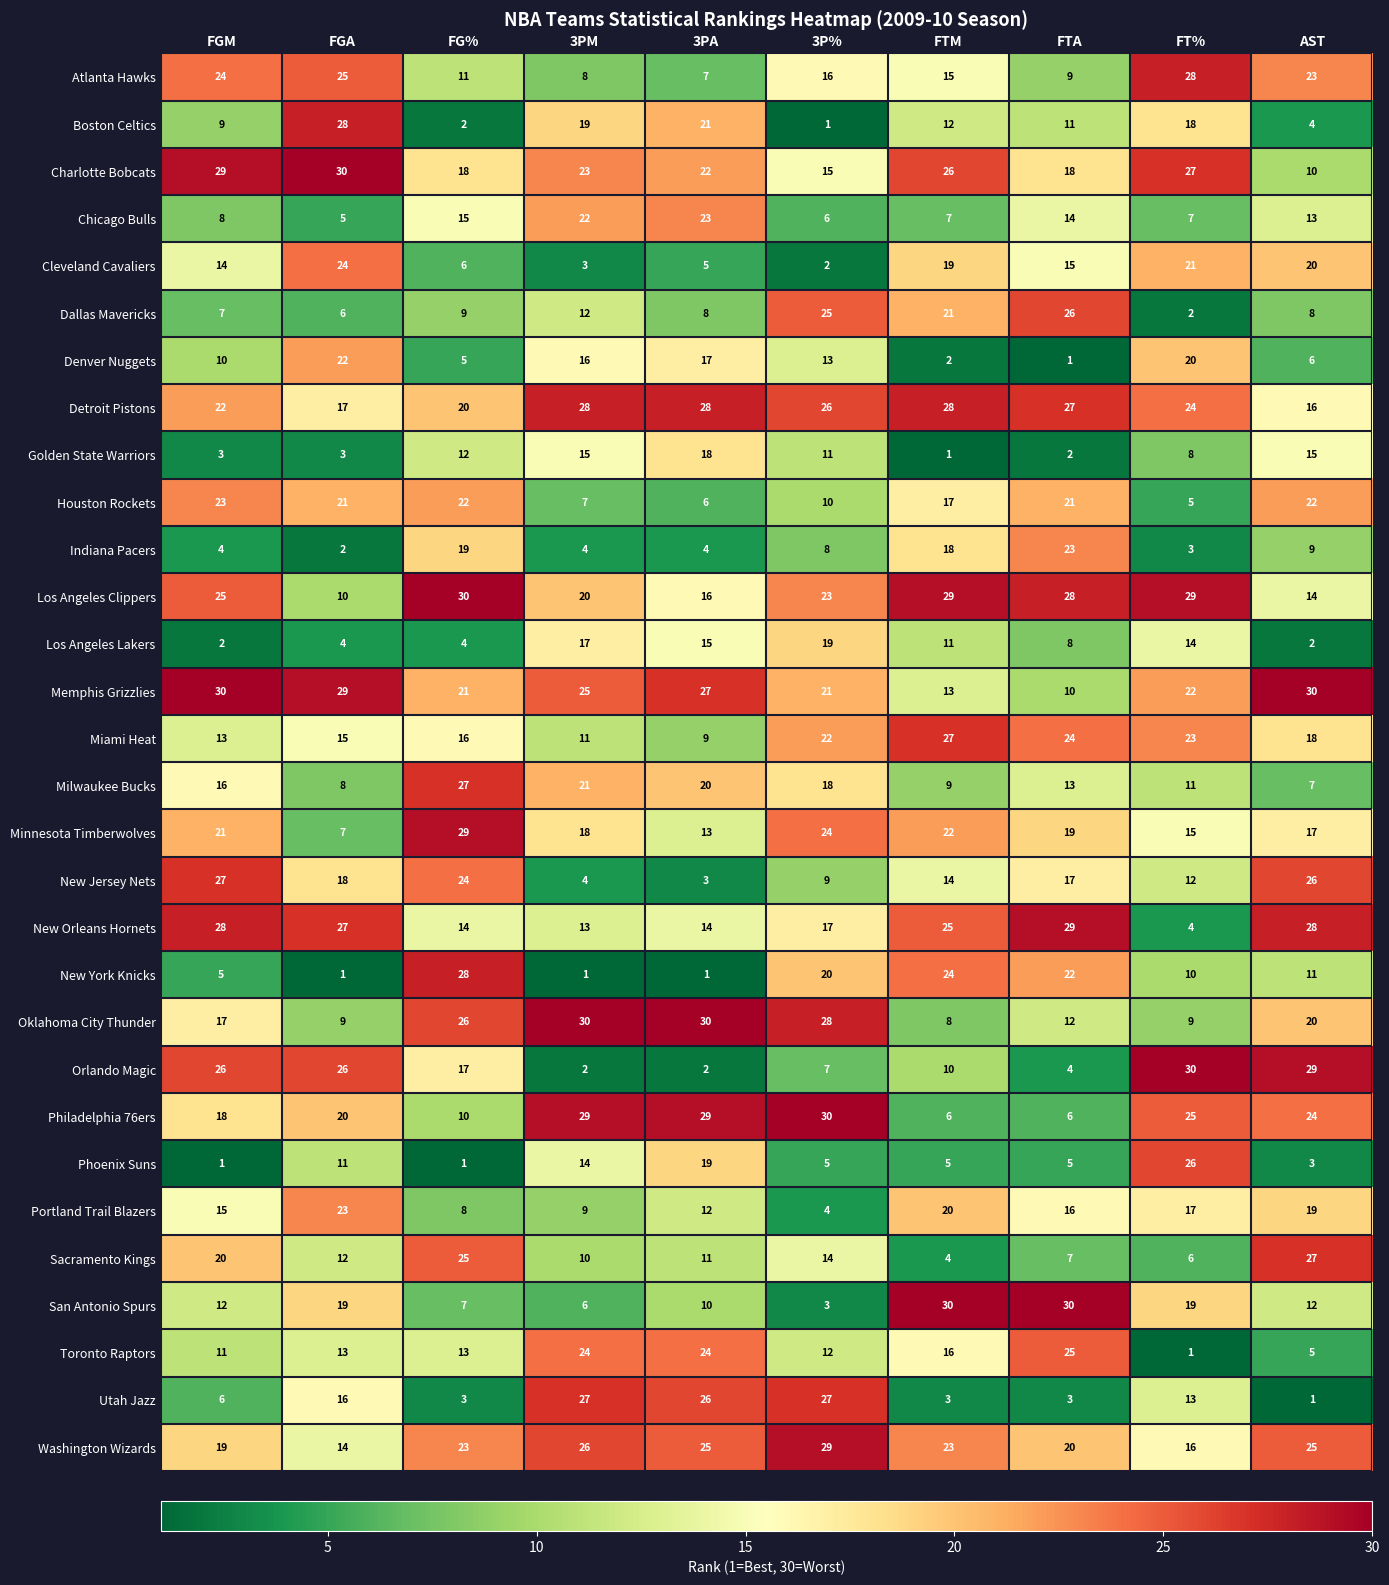

What is the difference between the maximum and minimum values in the Oklahoma City Thunder series?

22